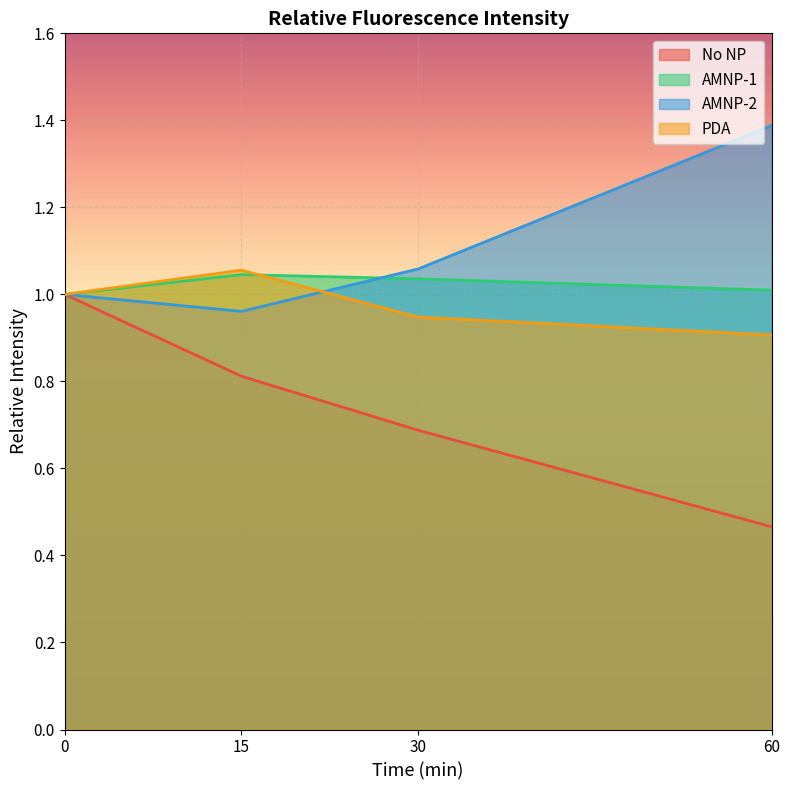

What is the greatest value displayed?

1.4